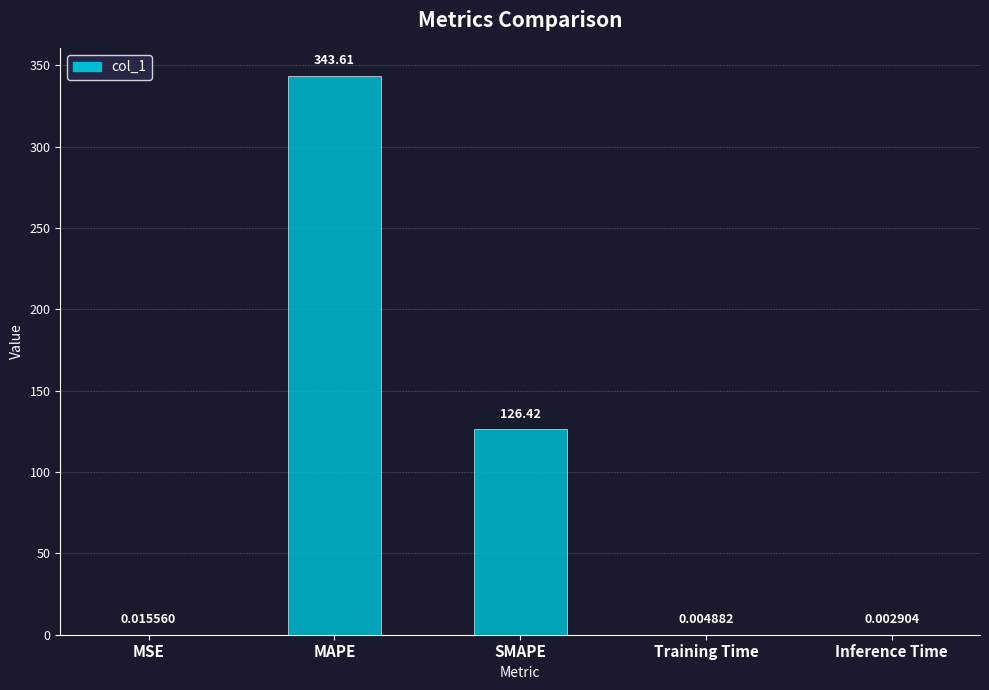

Between MAPE and MSE, which is larger?

MAPE